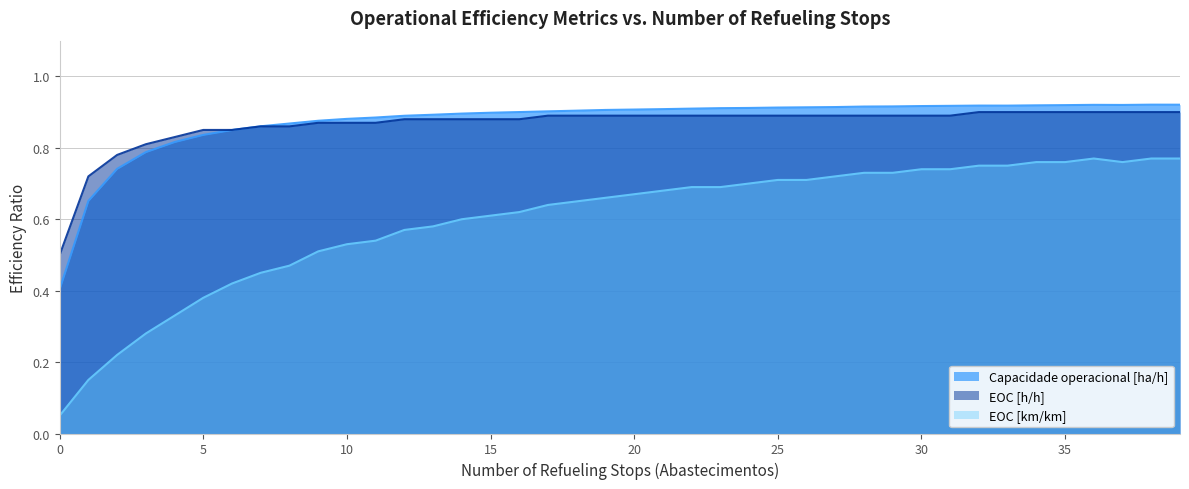

What is the sum of all EOC [km/km] values?

23.9